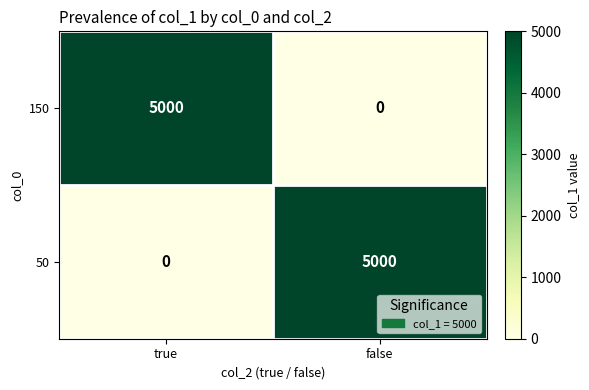

What is the total value across all series at false?

5000